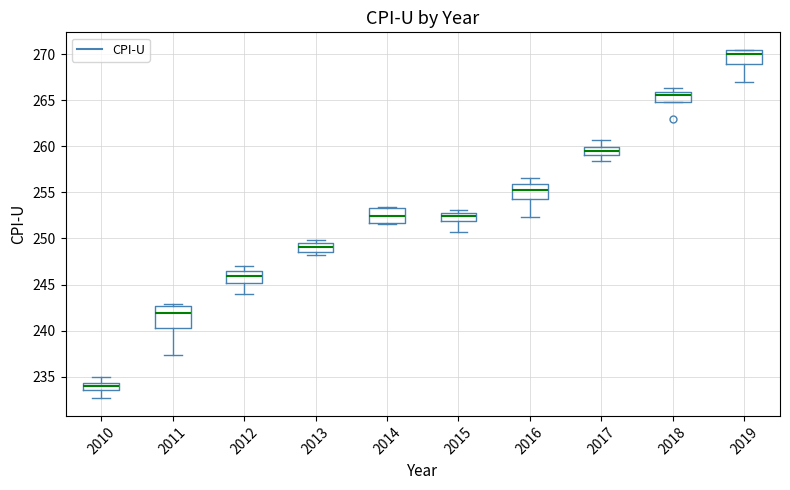

Which box is the tallest, from its lower edge to its upper edge?

2011